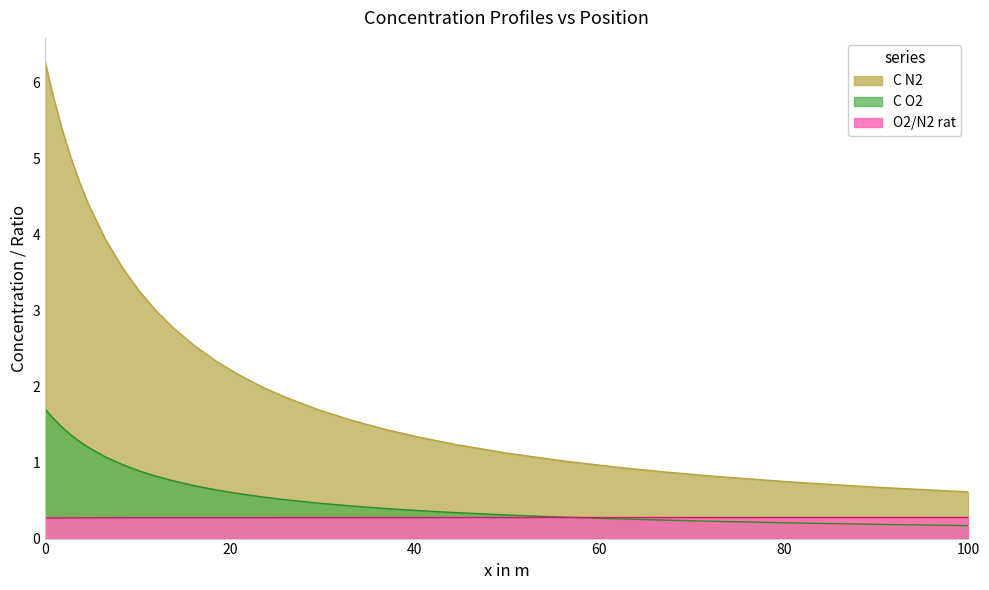

True or false: C N2 has a value of 5.1 at 8.

False